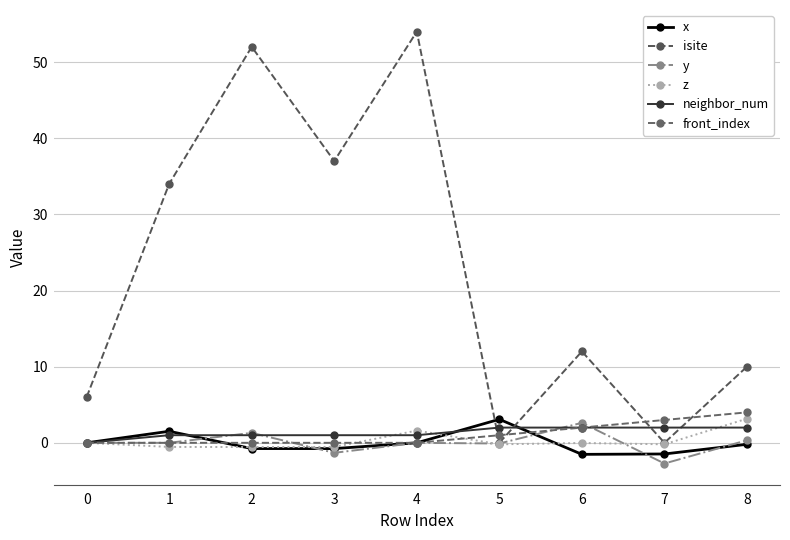

True or false: x has a value of -0.2 at 8.

True